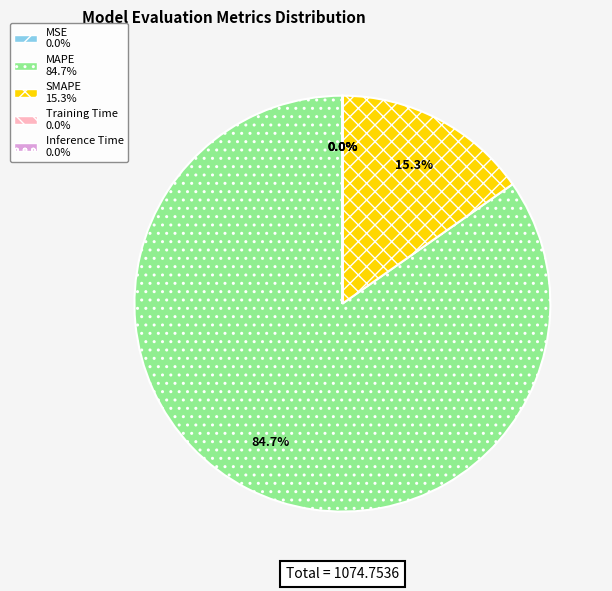

Does MAPE represent more than half of the total?

Yes